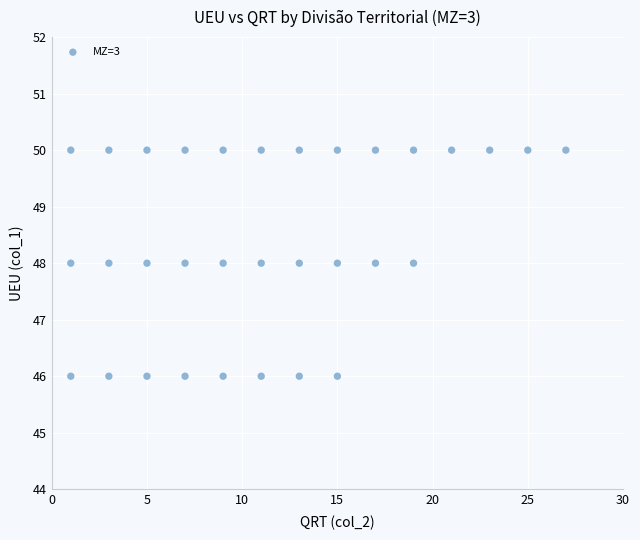

What is the range of X values (max minus min)?

26